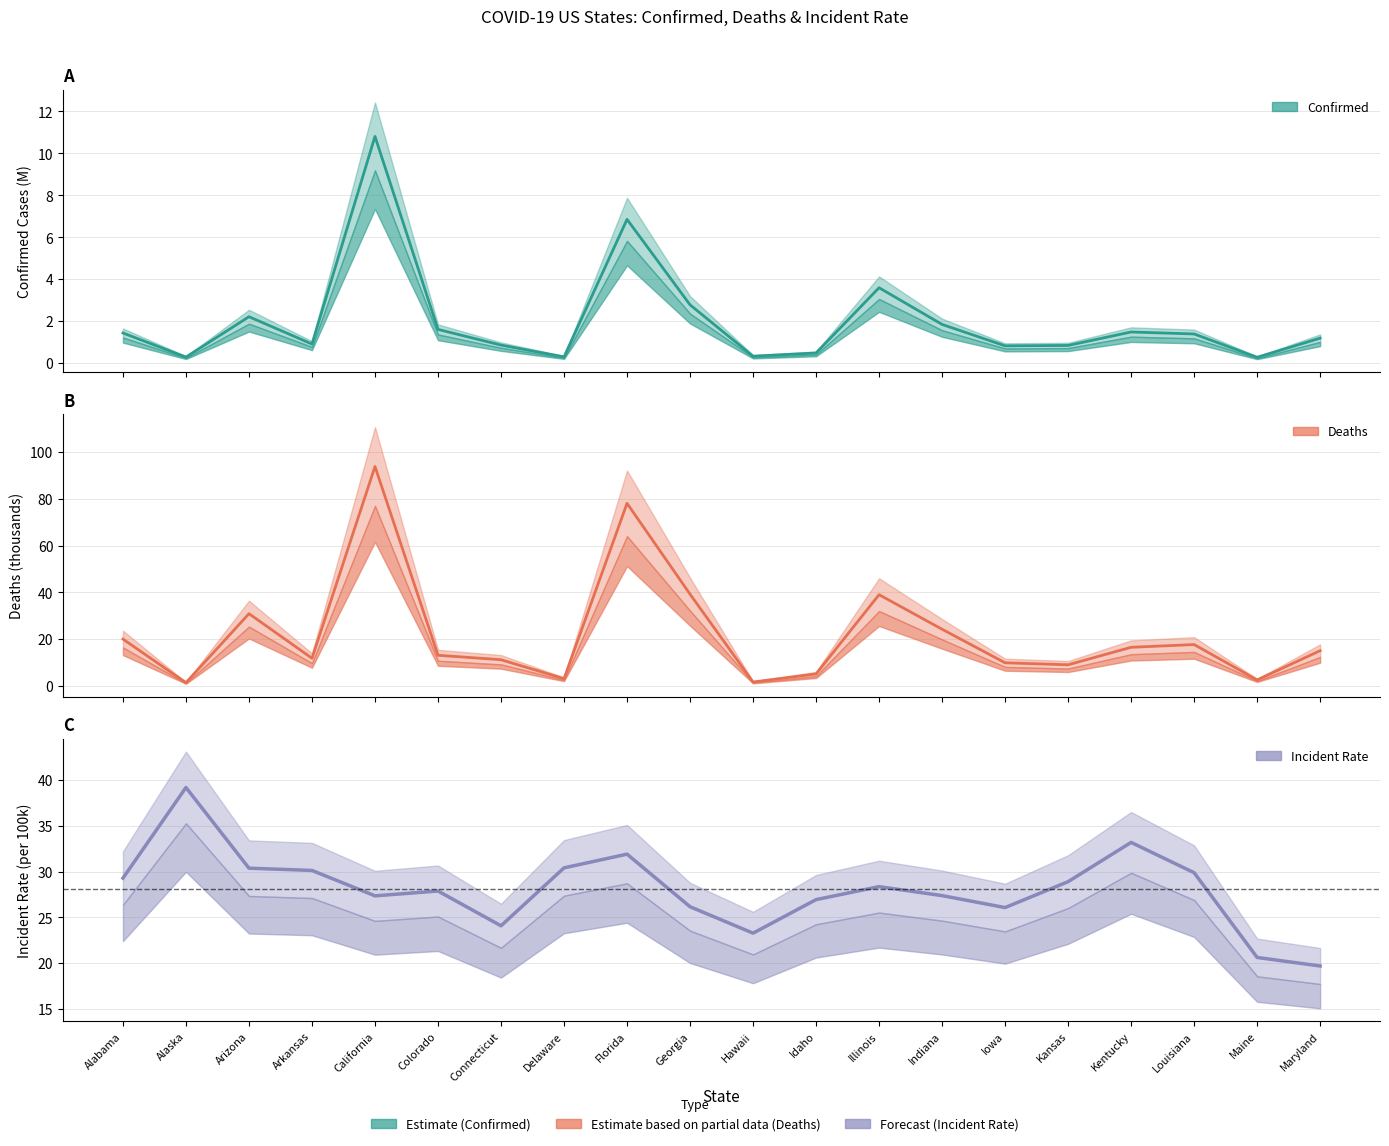

Reading left to right, what are all the values shown in this chart?

Confirmed: 1.4	0.3	2.2	0.9	10.8	1.6	0.9	0.3	6.9	2.8	0.3	0.5	3.6	1.8	0.8	0.8	1.5	1.4	0.3	1.2
Deaths: 20.0	1.3	30.8	11.8	93.8	13.0	11.1	3.0	78.0	39.2	1.6	5.1	39.0	24.2	9.8	9.0	16.4	17.6	2.5	15.0
Incident_Rate: 29.3	39.2	30.4	30.1	27.4	27.9	24.1	30.4	31.9	26.2	23.3	26.9	28.4	27.4	26.1	28.9	33.2	29.9	20.6	19.7